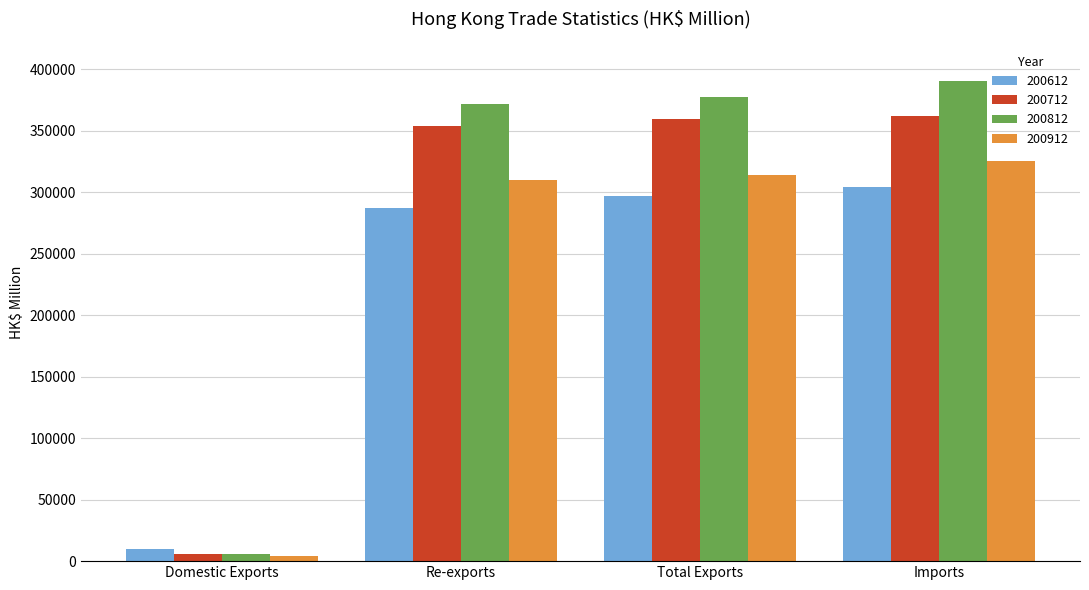

What is the difference between the second highest and minimum values in the 200812 series?

371968.9